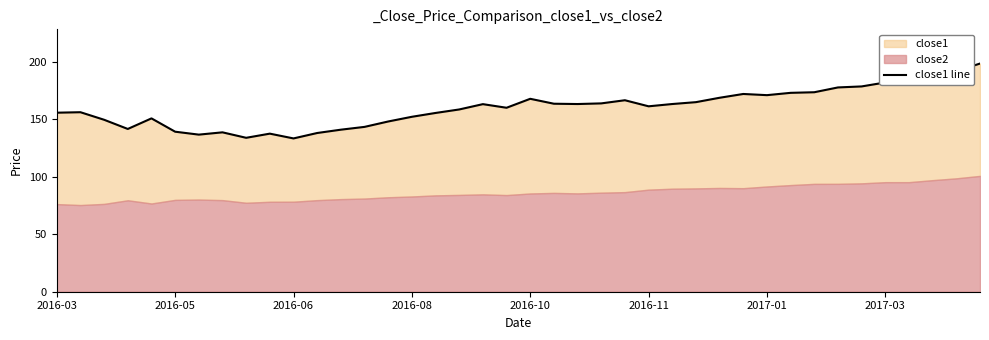

What is the difference between the maximum and second lowest values?

64.6